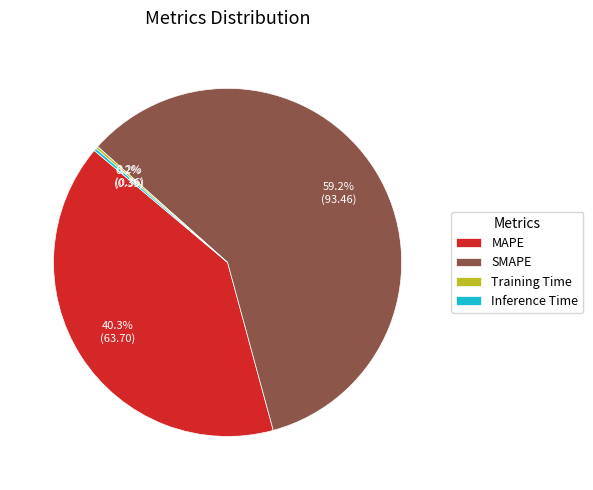

What is the majority slice?

SMAPE